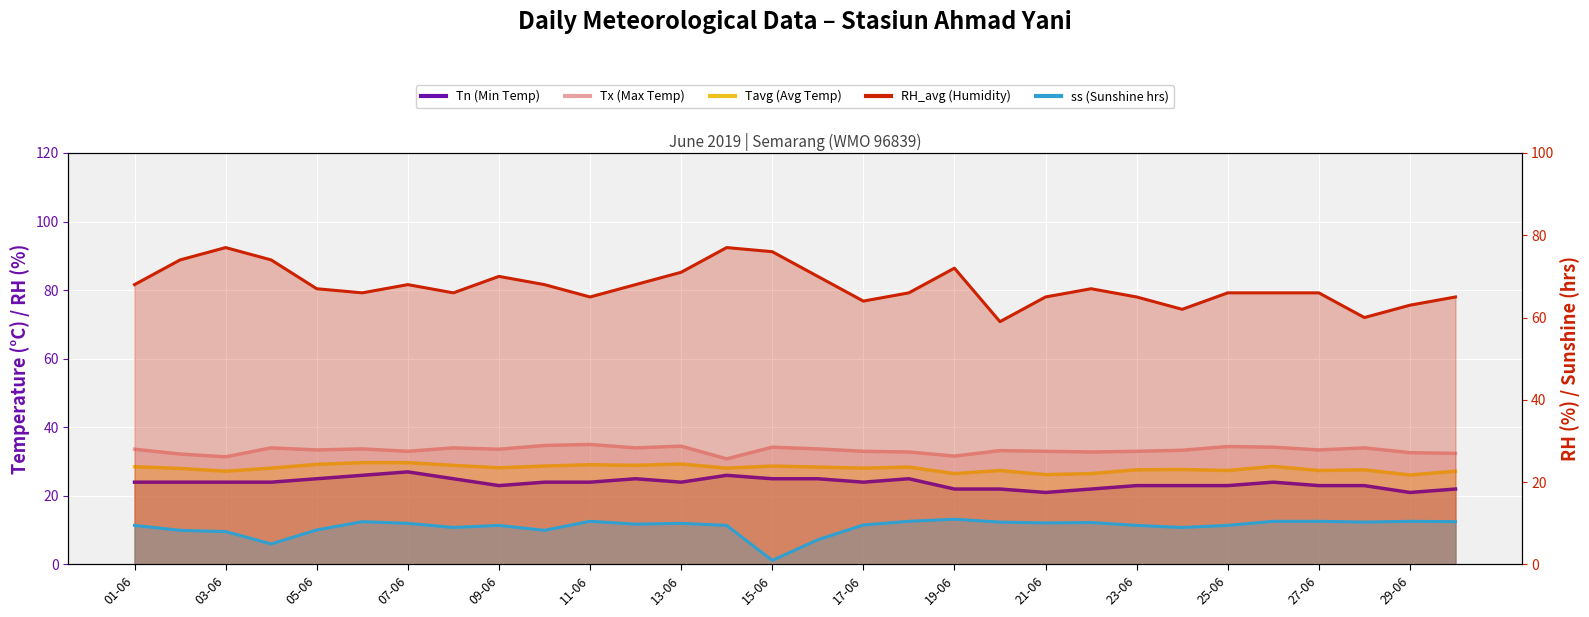

At 25-06, list the series in order from largest to smallest.

RH_avg (Humidity), Tx (Max Temp), Tavg (Avg Temp), Tn (Min Temp), ss (Sunshine hrs)